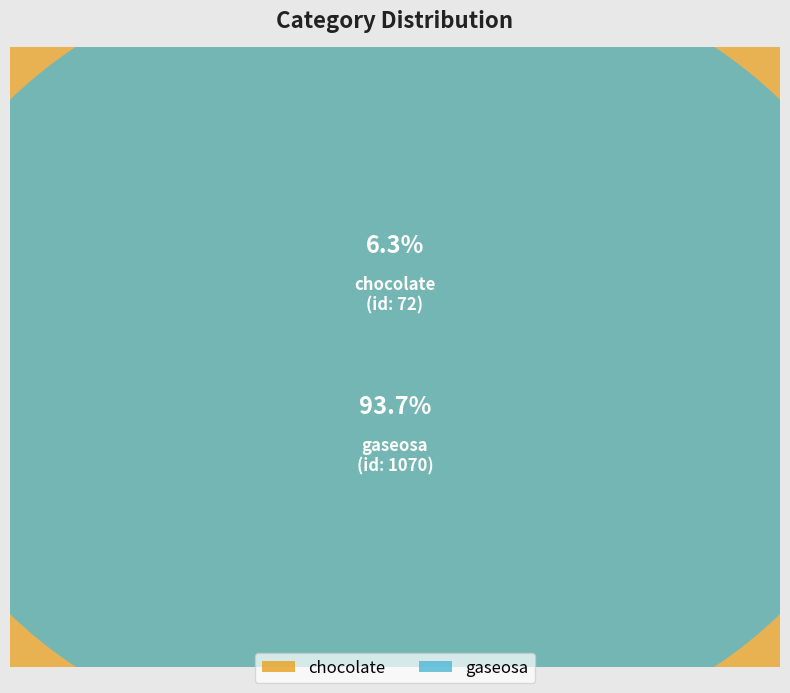

Which slice is the smallest?

chocolate